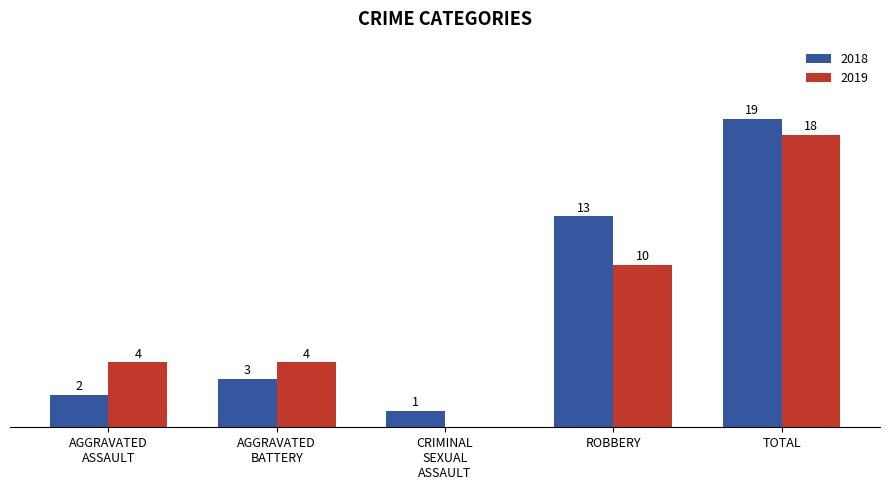

Which category has the highest value across all series?

TOTAL